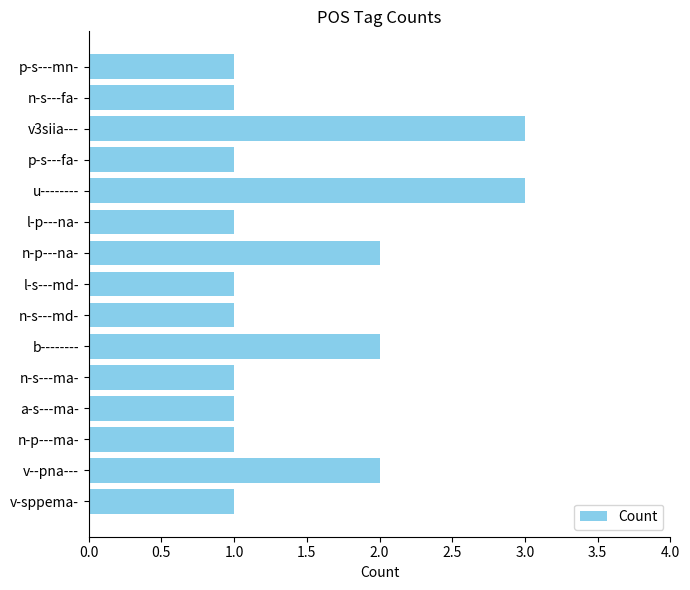

What is the ratio of the value at l-p---na- to the value at p-s---fa-?

1.0